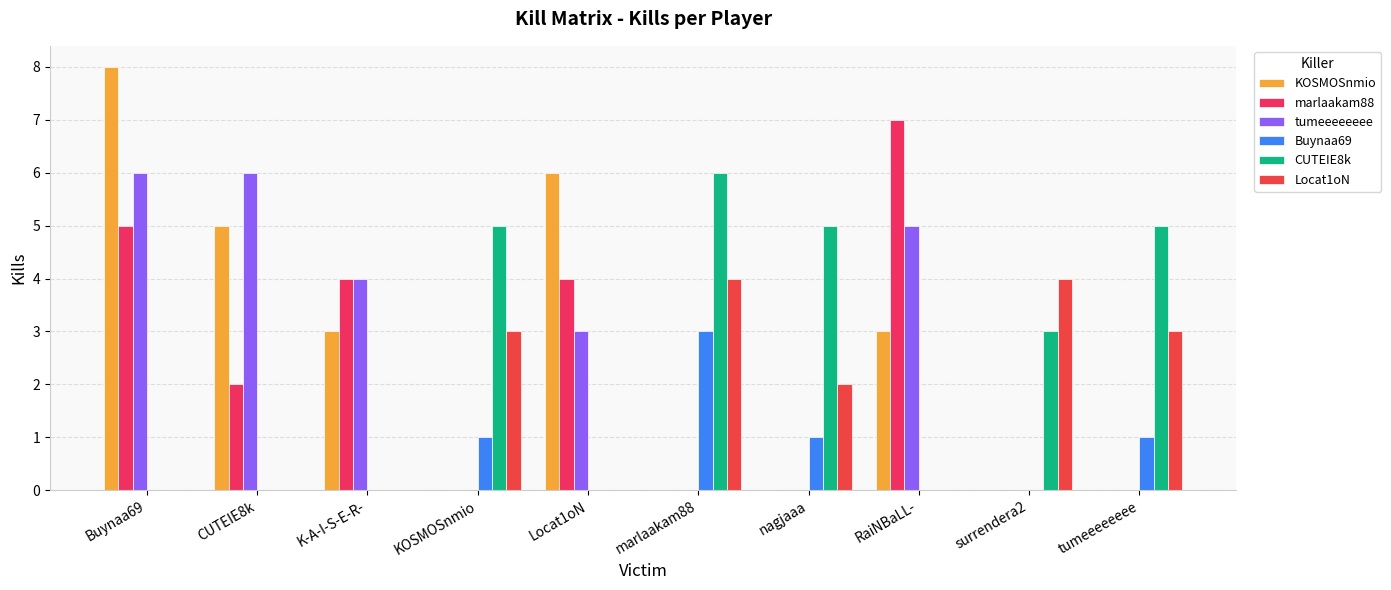

Where is tumeeeeeeee nearest to the value 3?

Locat1oN